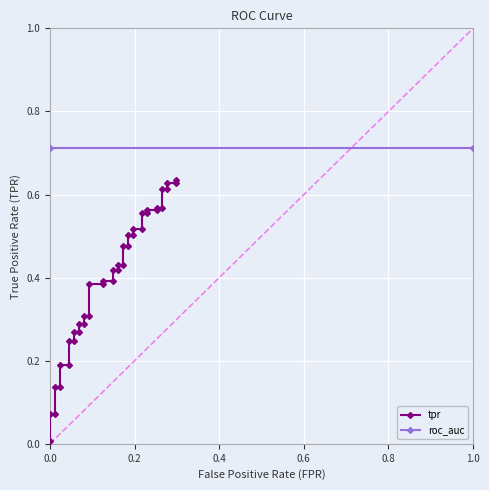

The chart shows a value of 0.2 at 15. True or false?

False